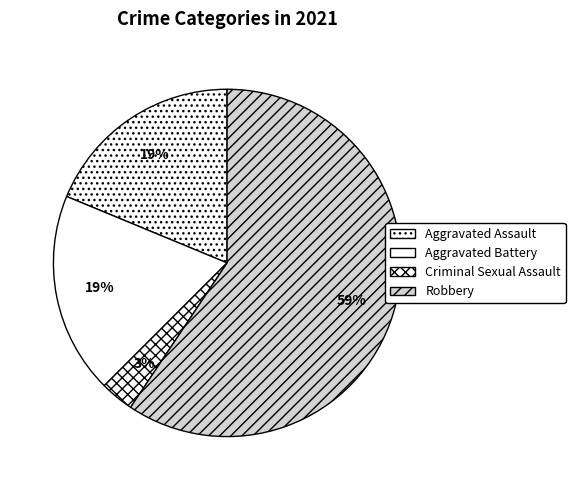

To the nearest percent, what percentage of the pie is Robbery?

59%